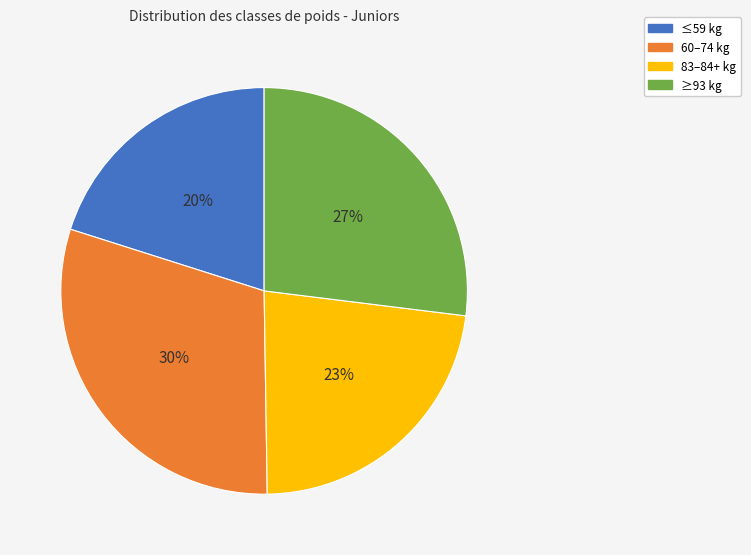

To the nearest percent, what percentage of the pie is ≥93 kg?

27%